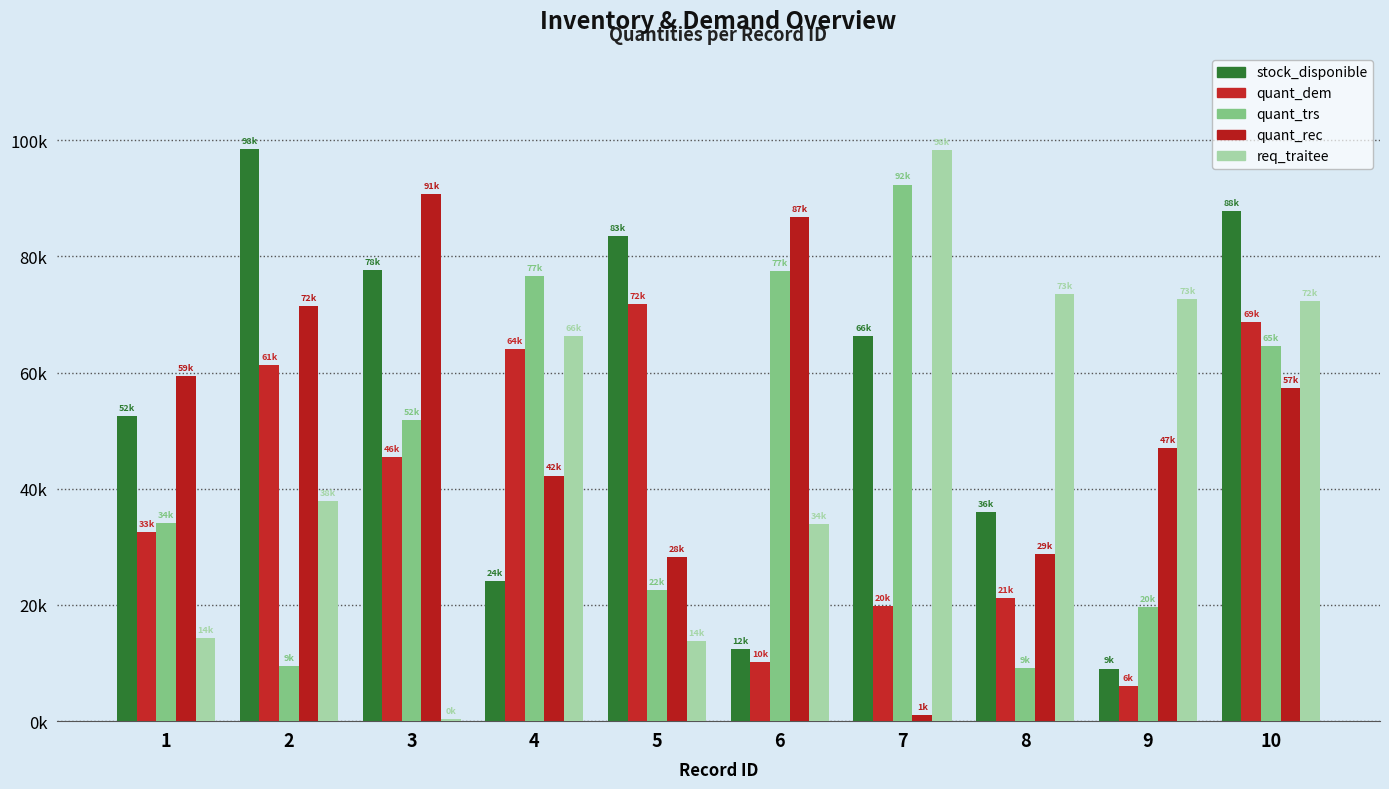

What is the value of the stock_disponible bar at the 1st from the left?

52494